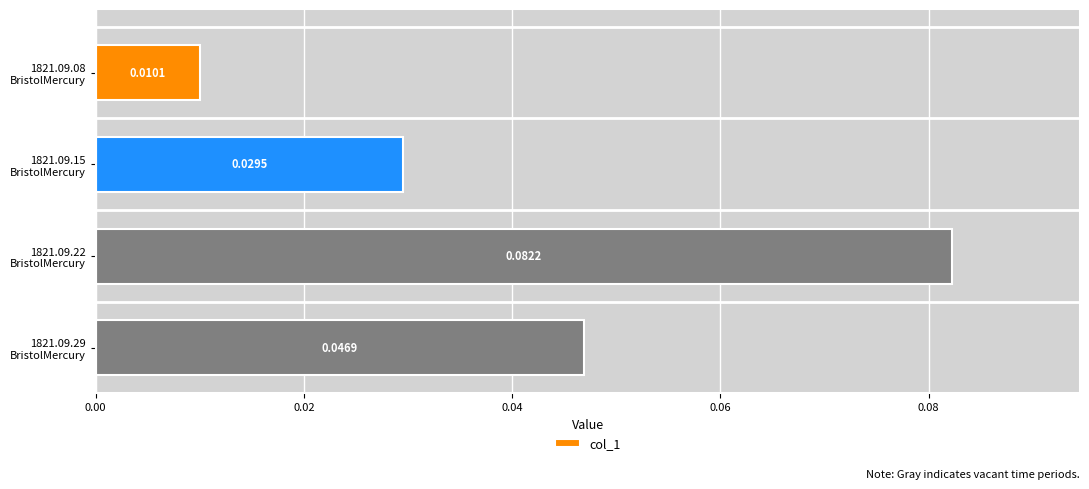

Rank the categories by value from highest to lowest.

1821.09.22
BristolMercury, 1821.09.29
BristolMercury, 1821.09.15
BristolMercury, 1821.09.08
BristolMercury